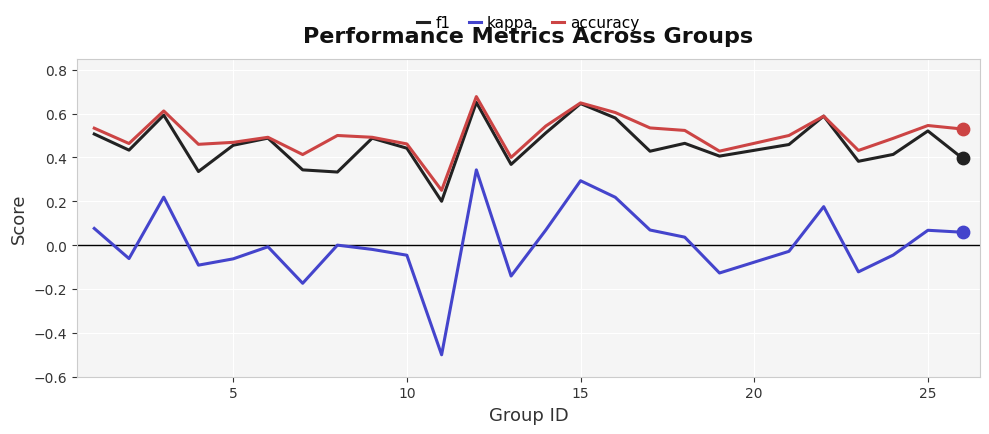

True or false: kappa and f1 cross at least once.

False